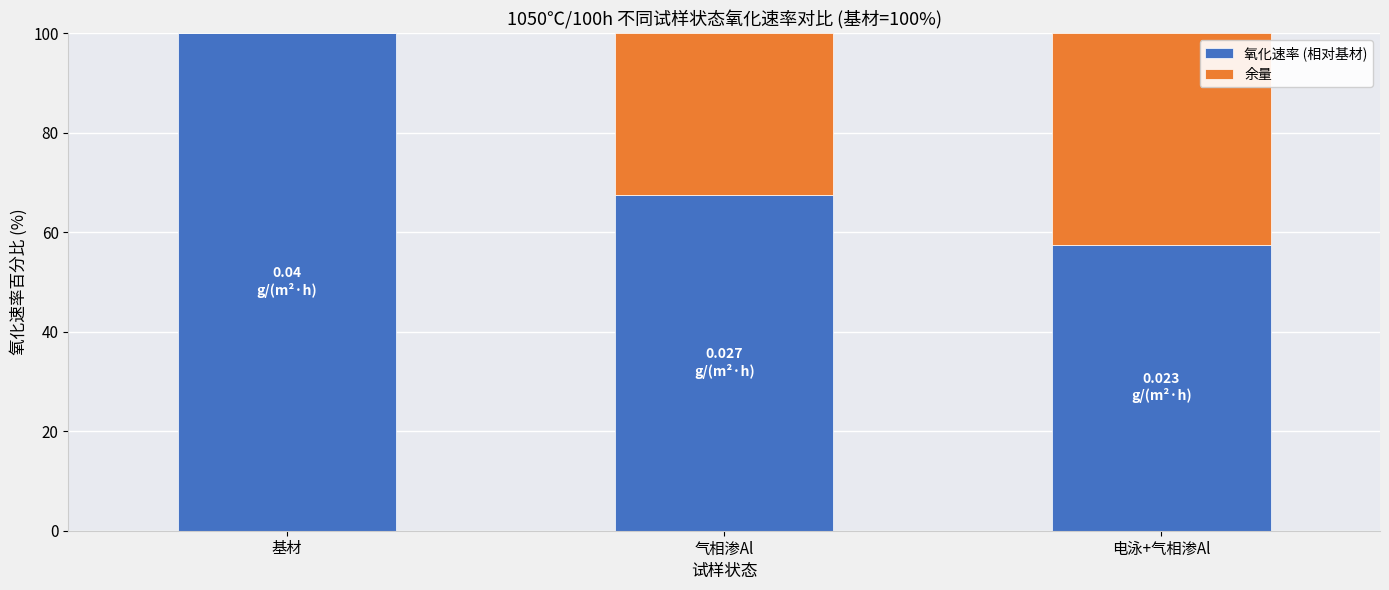

What is the sum of all 氧化速率 (相对基材) values?

225.0